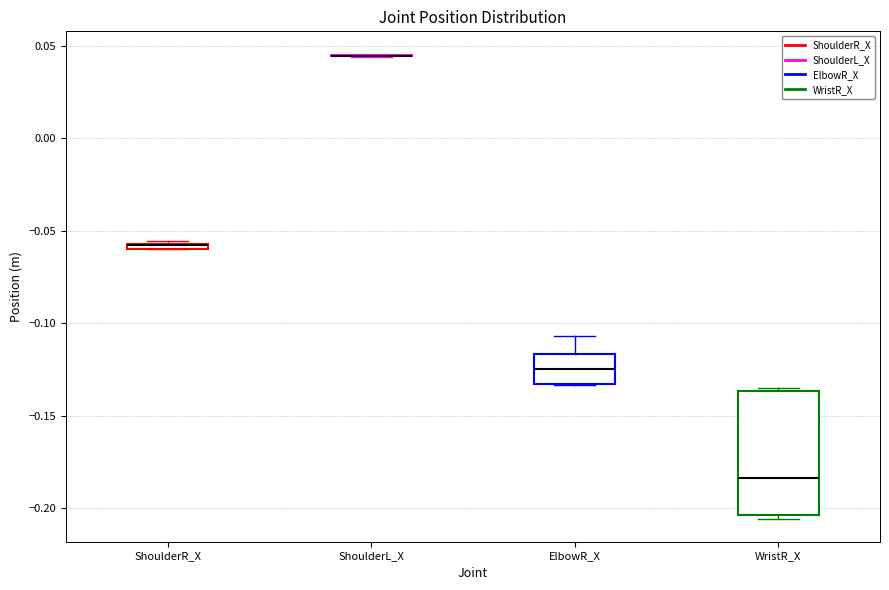

Which box is the tallest, from its lower edge to its upper edge?

WristR_X